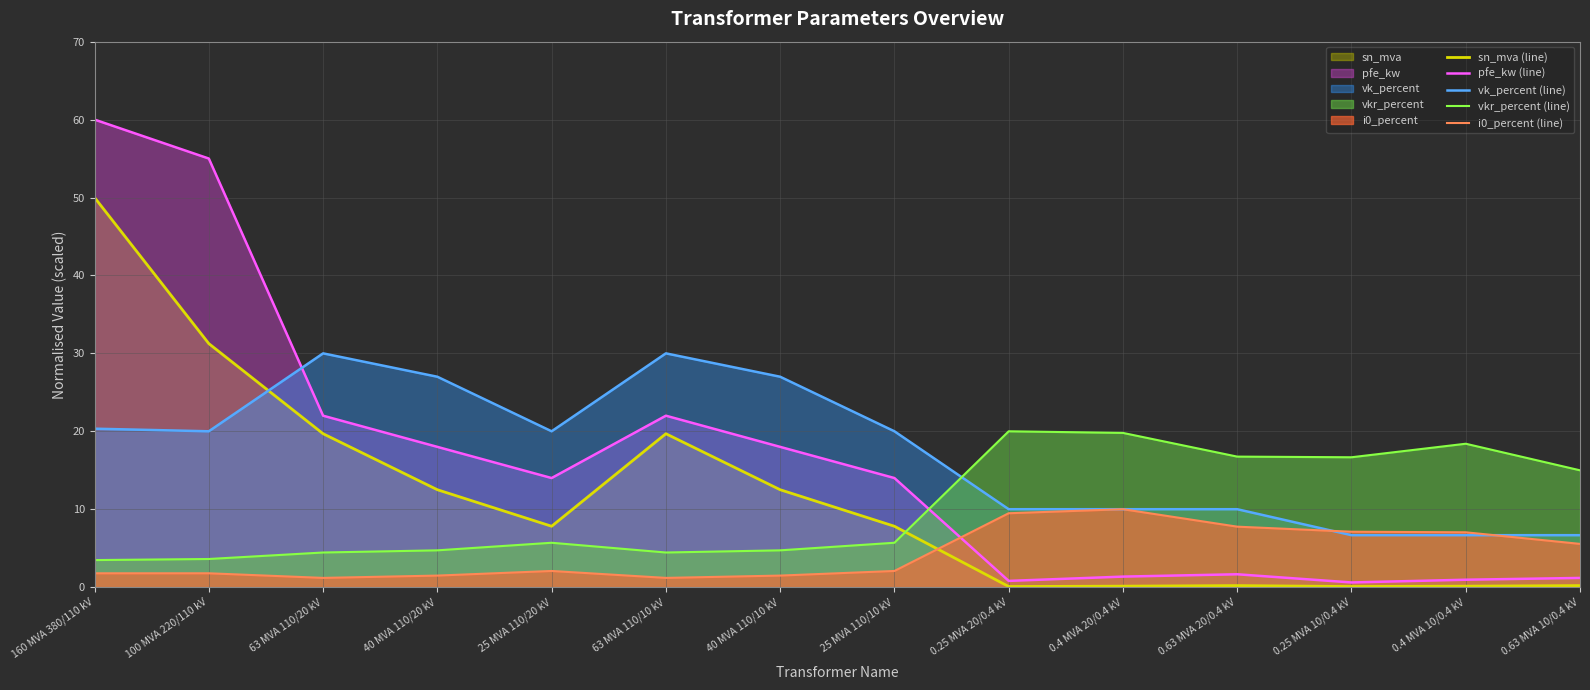

True or false: sn_mva (line) has more than 0 points higher than both neighbors.

True